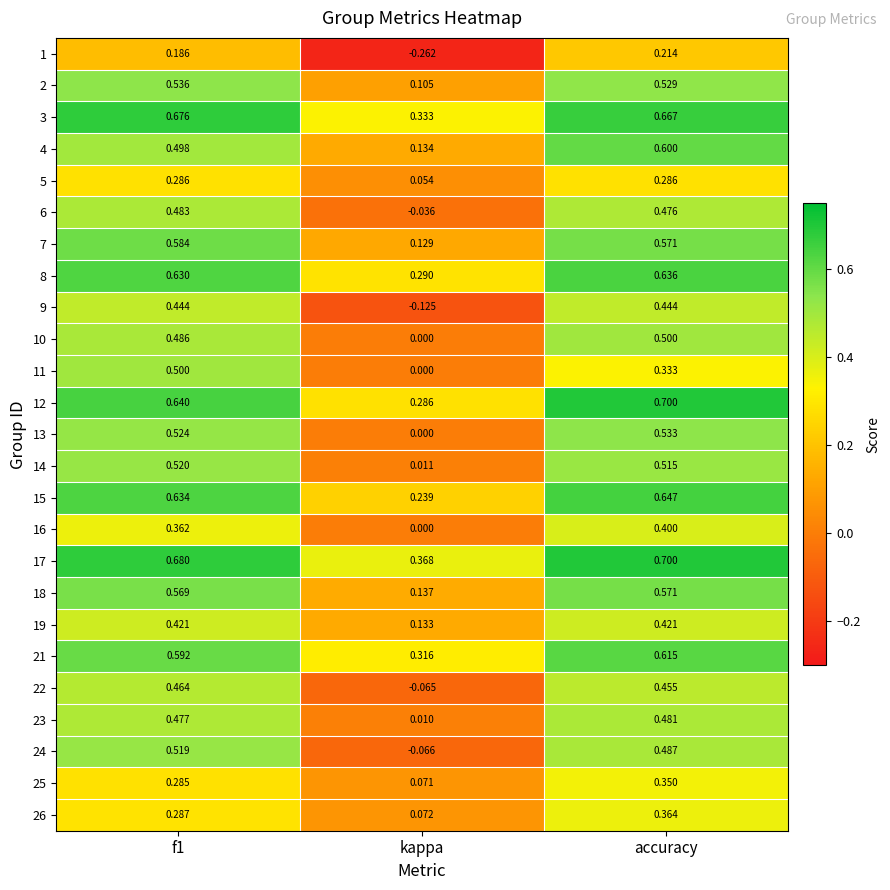

At how many categories does at least one series exceed 0?

3